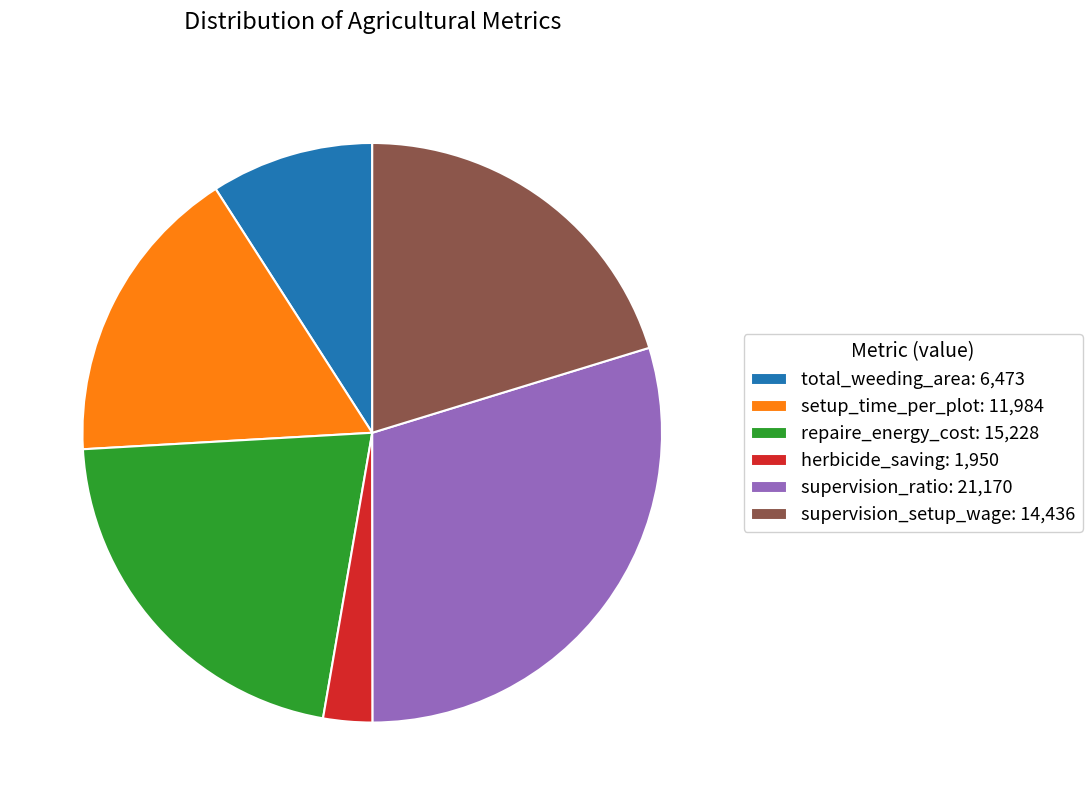

Combined, do supervision_ratio and repaire_energy_cost account for over 50%?

Yes